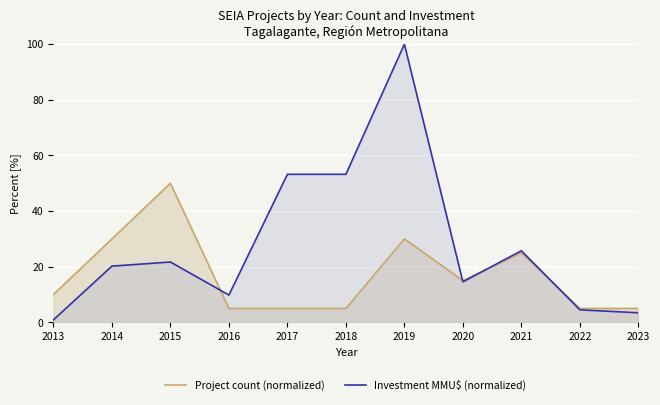

At how many categories does at least one series exceed 18?

6